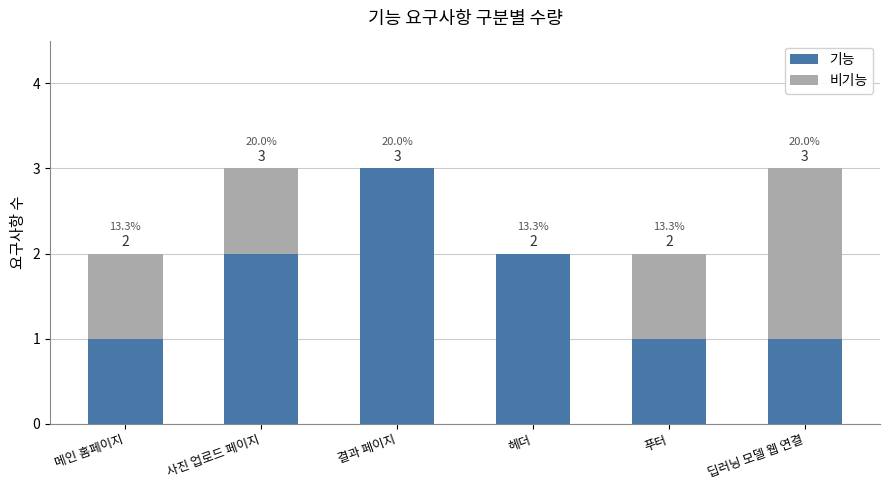

What is the total value across all series at 딥러닝 모델 웹 연결?

3